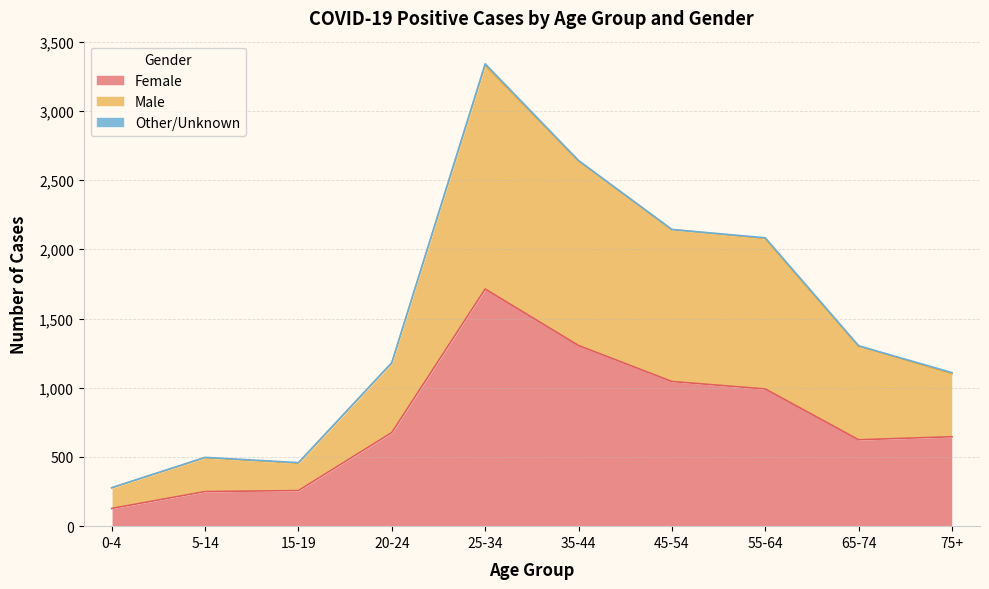

Rank the categories by Male value from lowest to highest.

0-4, 15-19, 5-14, 75+, 20-24, 65-74, 55-64, 45-54, 35-44, 25-34